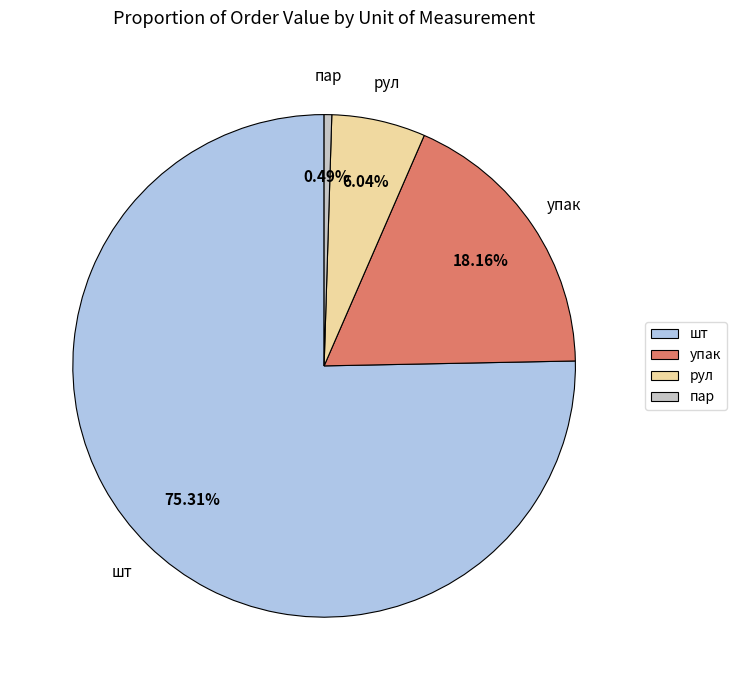

Which slice represents more than half of the pie?

шт